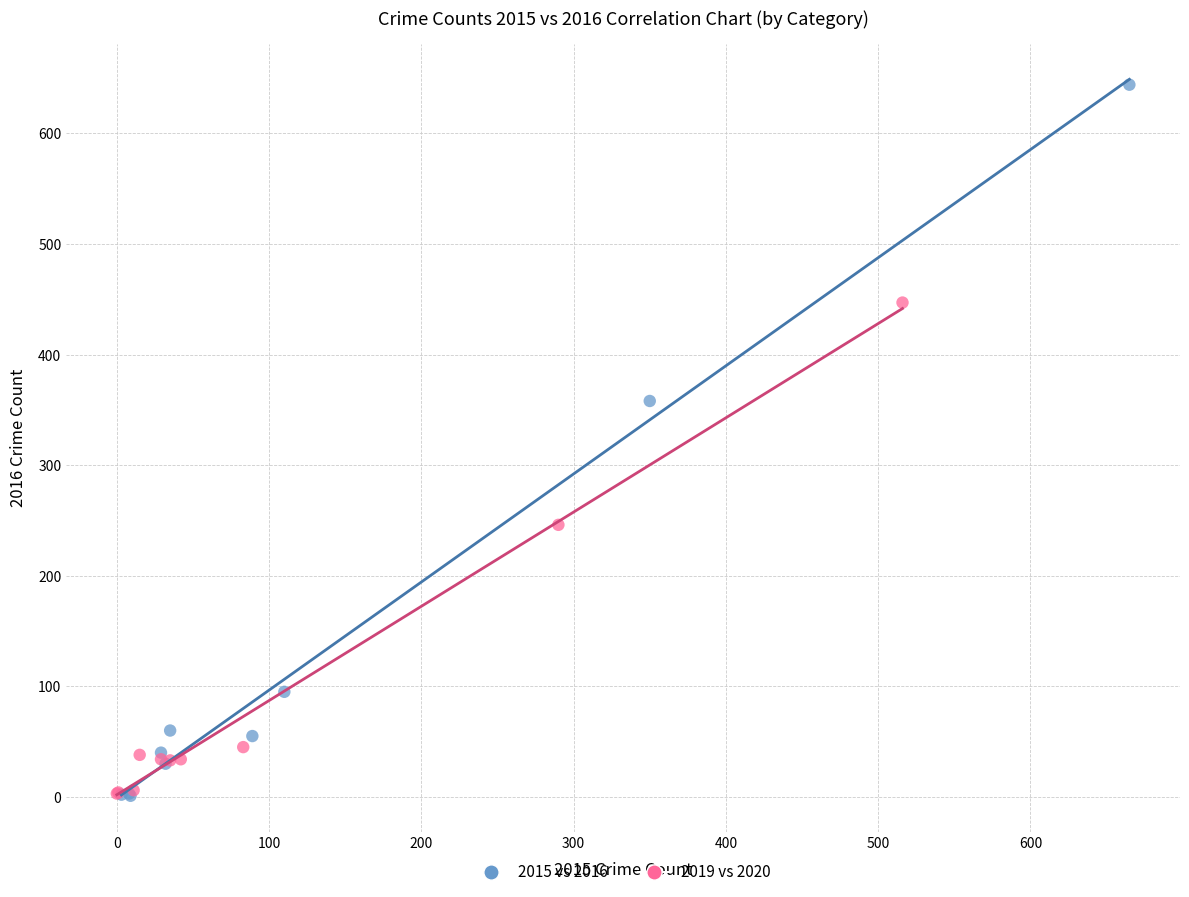

Which series reaches the maximum Y coordinate?

2015 vs 2016